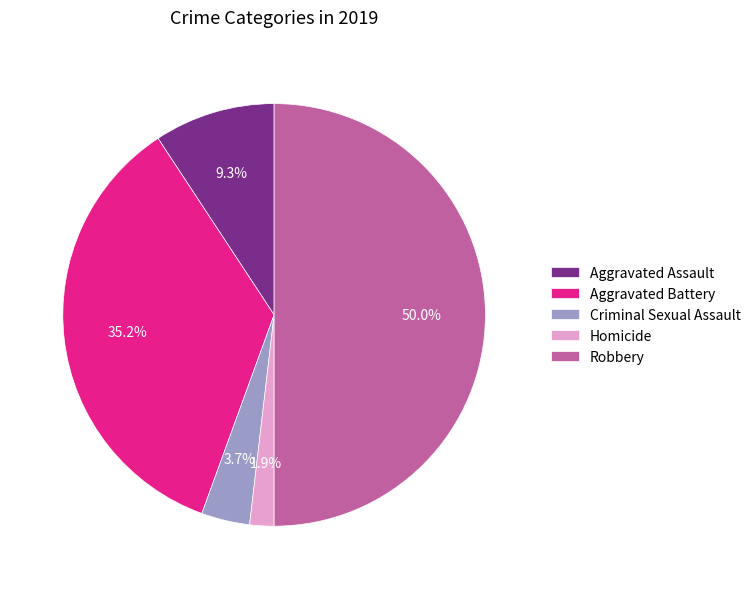

Does Criminal Sexual Assault represent more than half of the total?

No